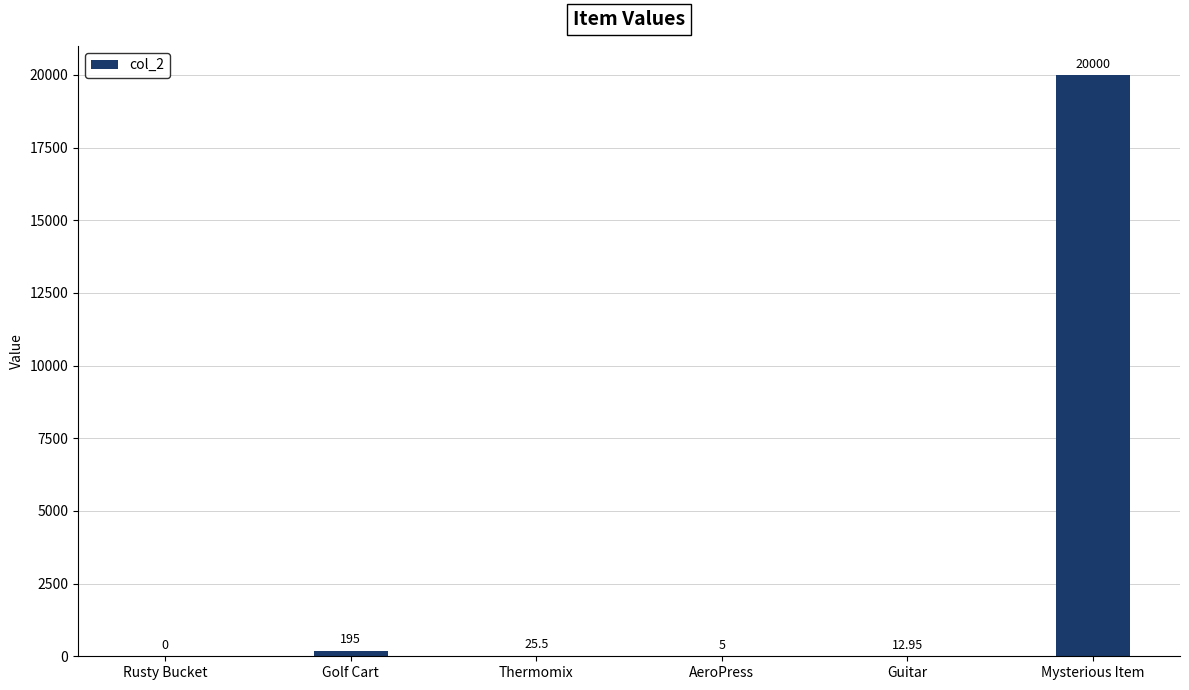

Which category has the highest value across all series?

Mysterious Item